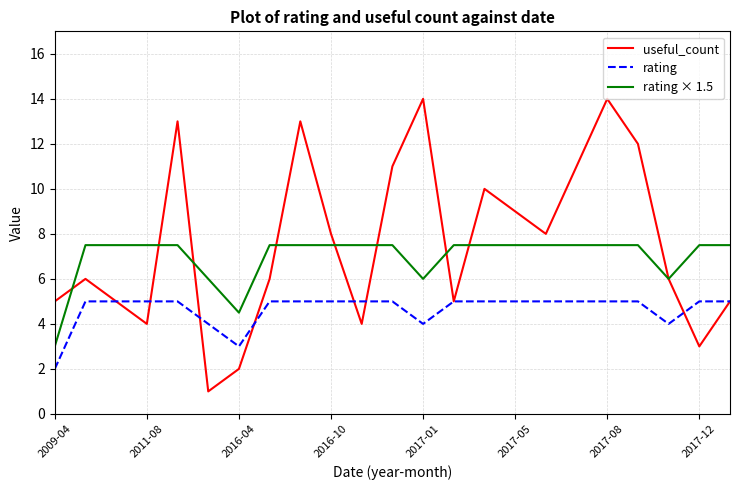

True or false: rating and rating × 1.5 cross at least once.

False